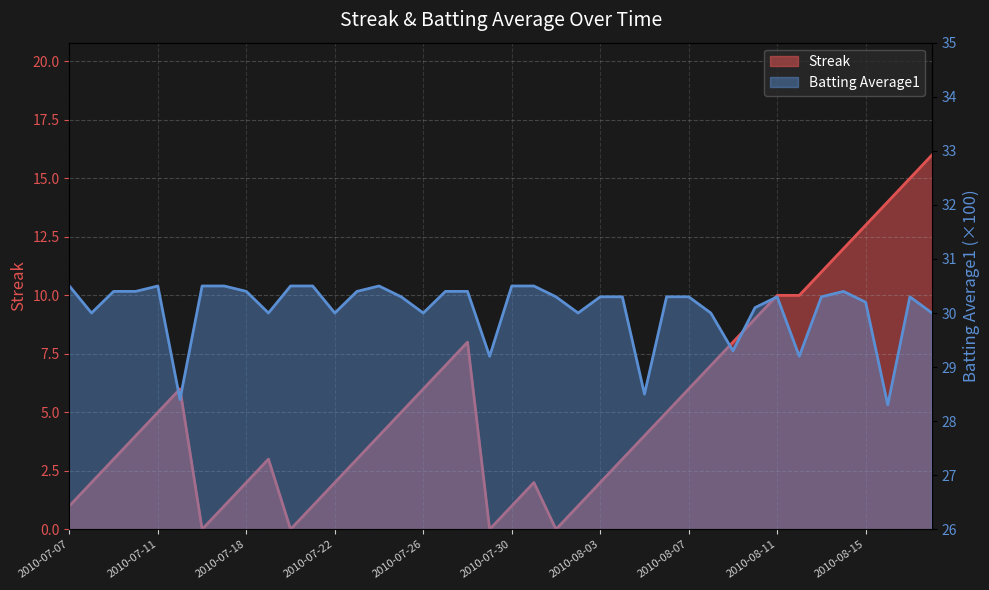

Reading left to right, transcribe all the data shown in this chart.

Streak: 1.0	2.0	3.0	4.0	5.0	6.0	0.0	1.0	2.0	3.0	0.0	1.0	2.0	3.0	4.0	5.0	6.0	7.0	8.0	0.0	1.0	2.0	0.0	1.0	2.0	3.0	4.0	5.0	6.0	7.0	8.0	9.0	10.0	10.0	11.0	12.0	13.0	14.0	15.0	16.0
Batting Average1: 30.5	30.0	30.4	30.4	30.5	28.4	30.5	30.5	30.4	30.0	30.5	30.5	30.0	30.4	30.5	30.3	30.0	30.4	30.4	29.2	30.5	30.5	30.3	30.0	30.3	30.3	28.5	30.3	30.3	30.0	29.3	30.1	30.3	29.2	30.3	30.4	30.2	28.3	30.3	30.0